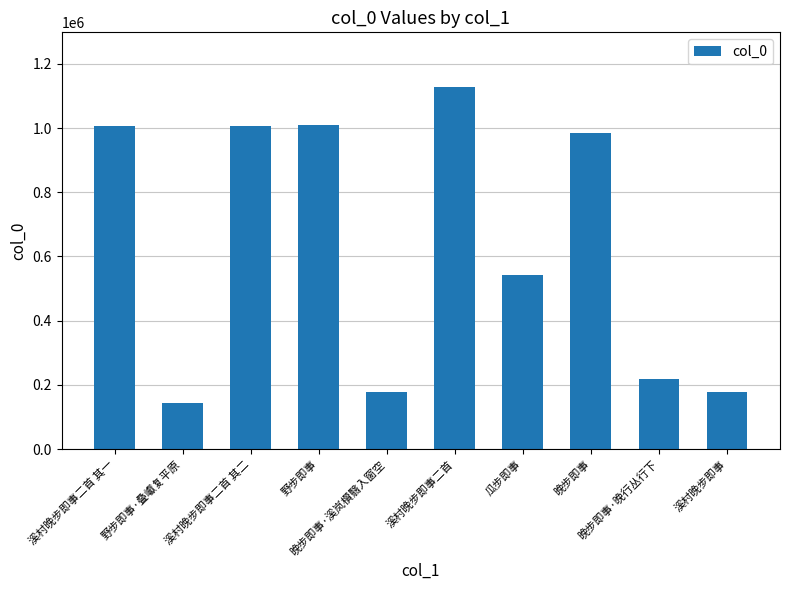

True or false: the data shows 1007041 at 溪村晚步即事二首 其二.

True